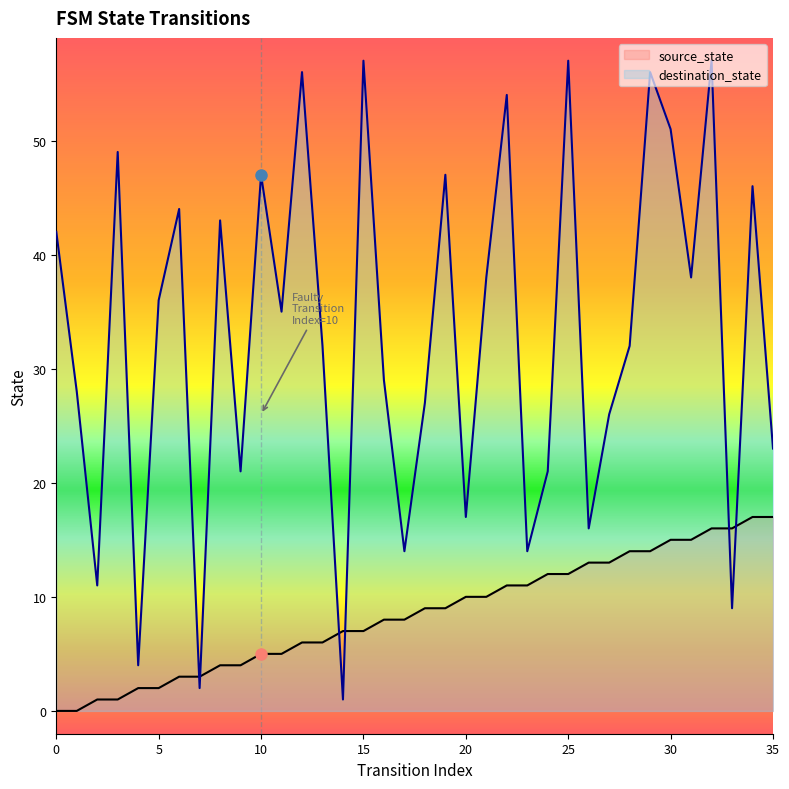

Which series ends up on top after the final intersection of destination_state and source_state?

destination_state